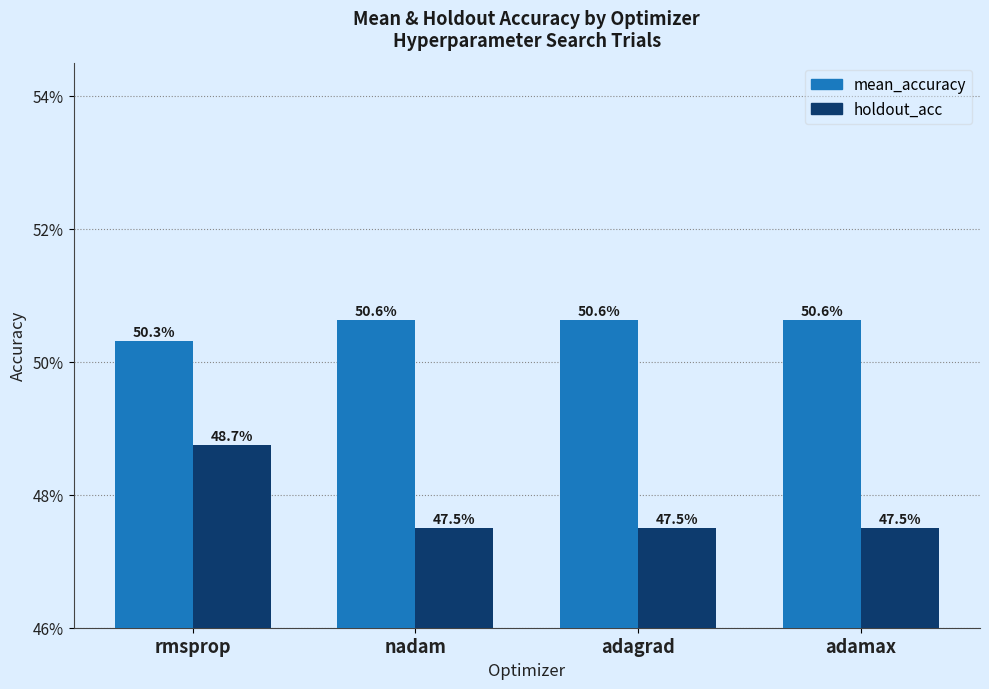

Does the chart contain stacked bars?

No